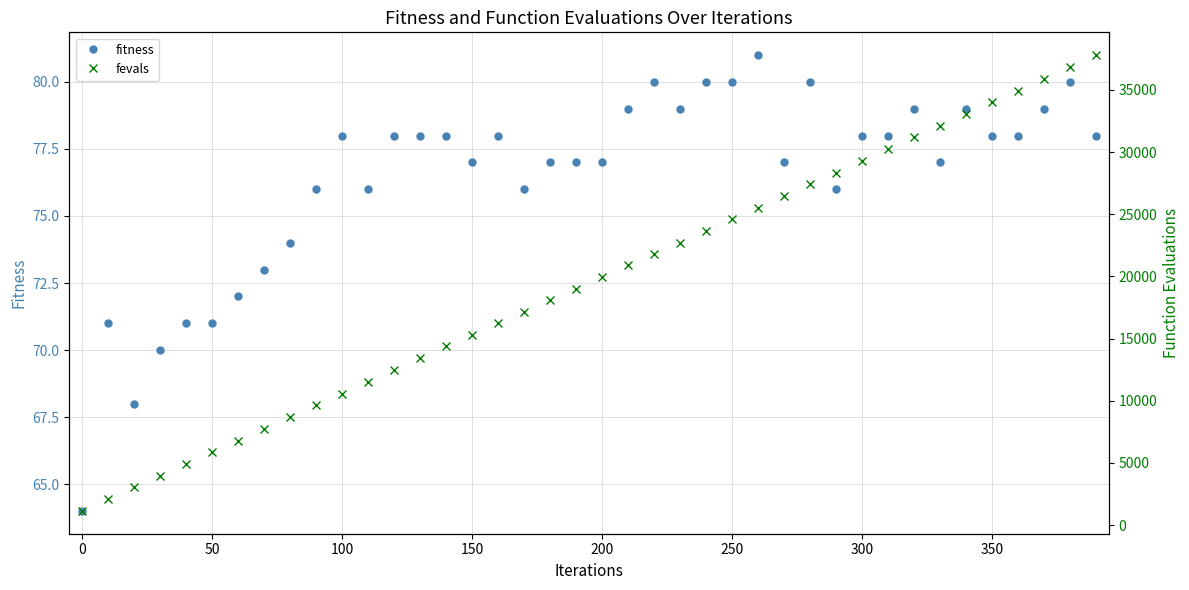

What is the sum of all fevals values?

778643